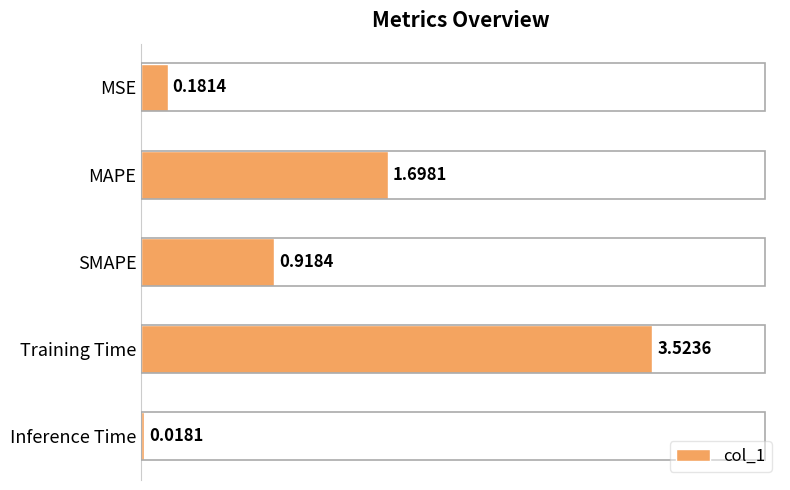

What is the label of the 2nd bar from the bottom?

Training Time